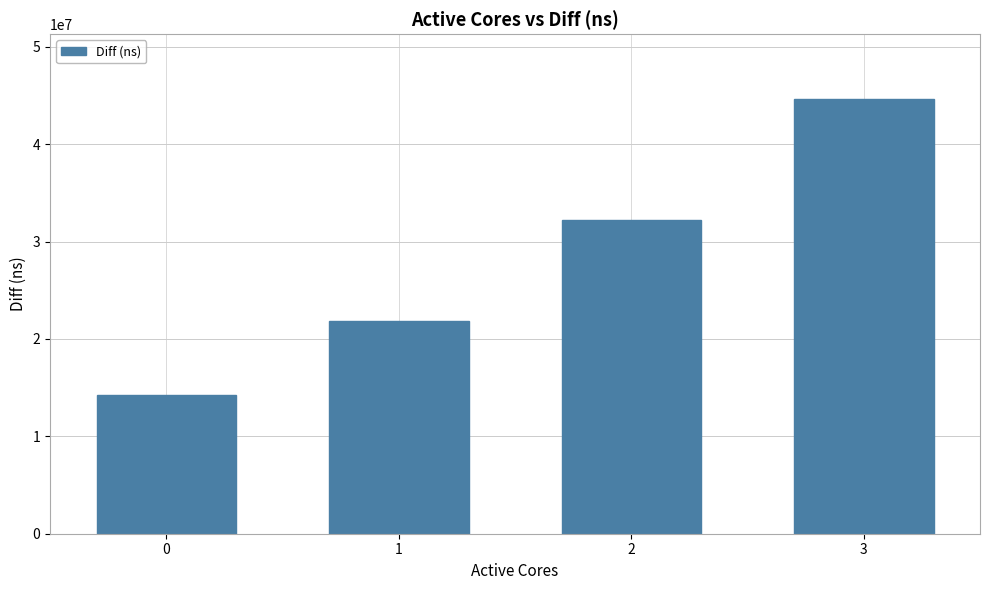

What is the difference between the second highest and second lowest values?

10318481